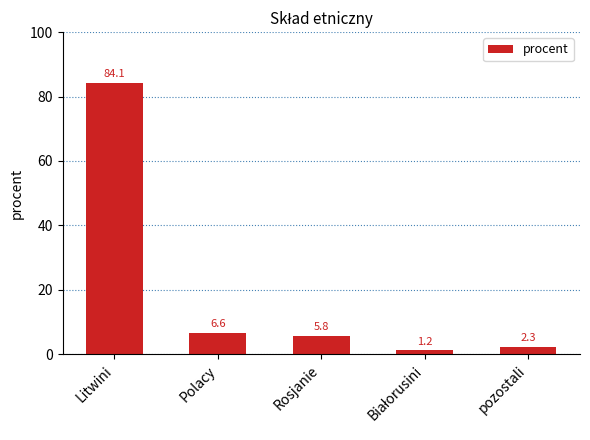

Count the number of values greater than 5.

3